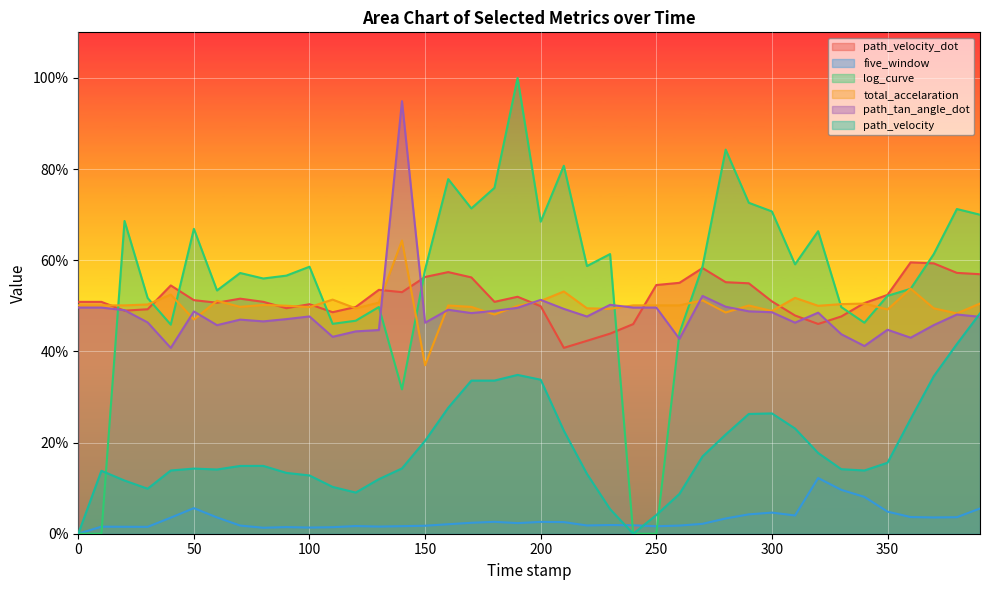

Does the chart display data point markers on the line(s)?

No